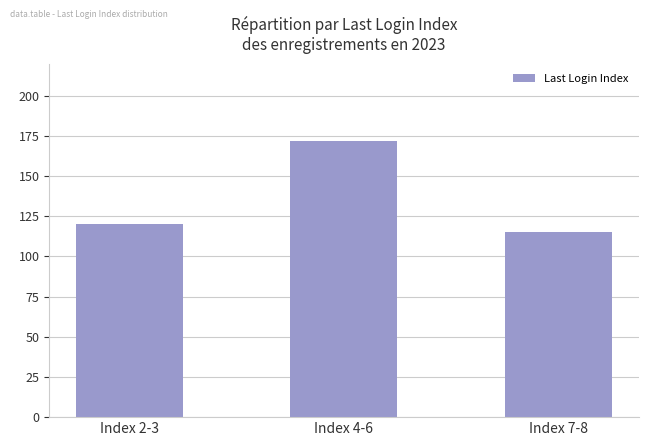

Rank the categories by value from lowest to highest.

Index 7-8, Index 2-3, Index 4-6